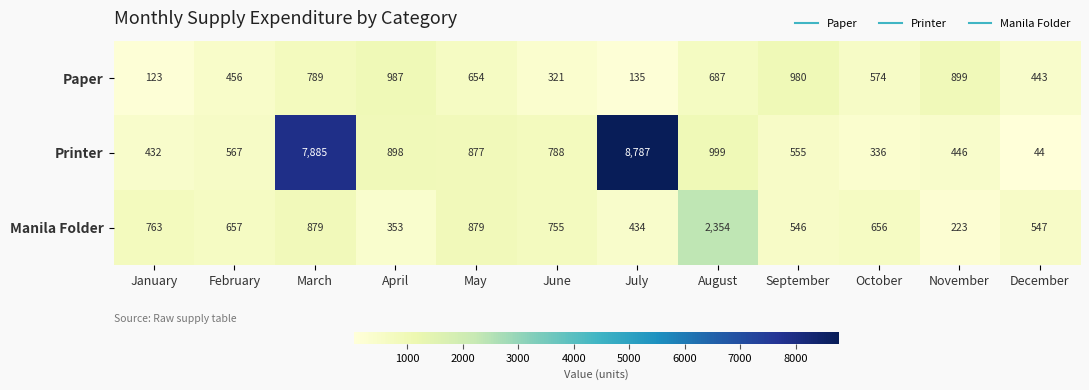

How many data points does each series have?

12